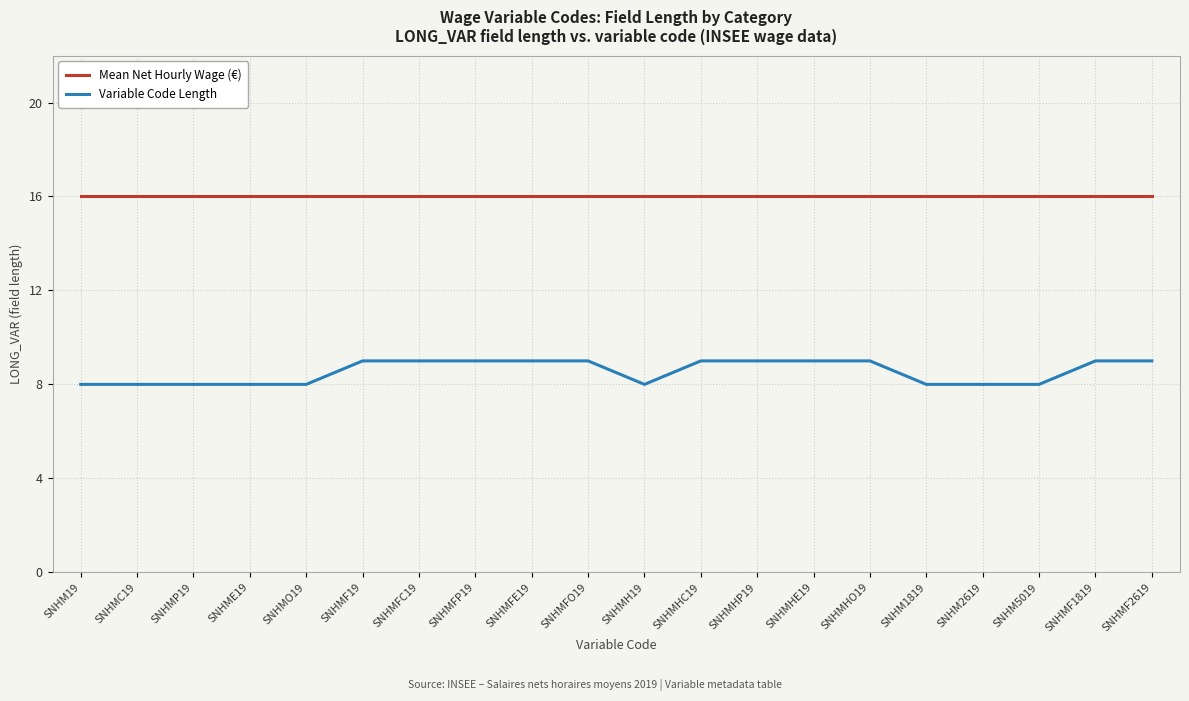

Rank the series by their maximum value, from lowest to highest.

Variable Code Length, Mean Net Hourly Wage (€)